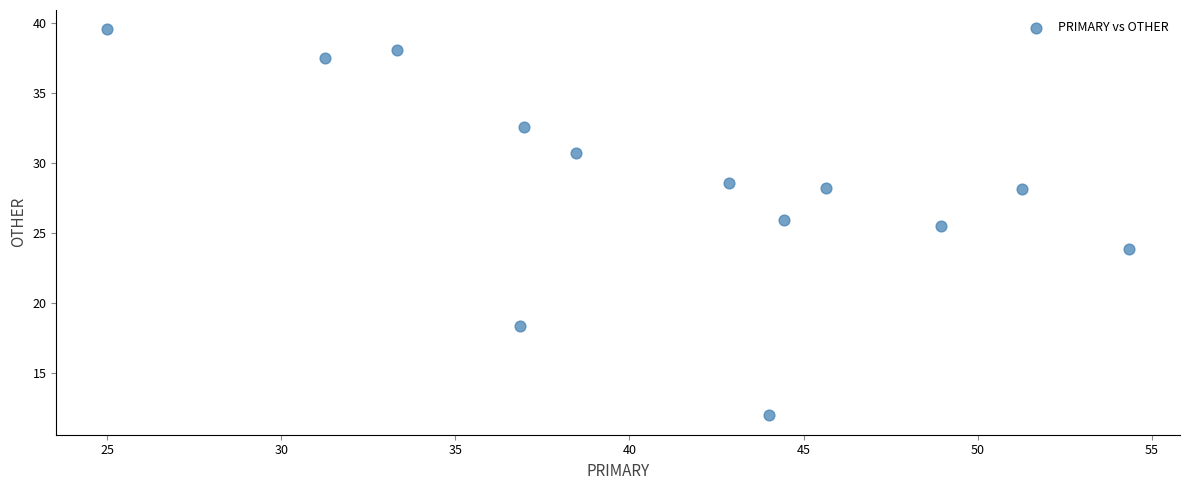

What Y value in the scatter plot is closest to 25?

25.5